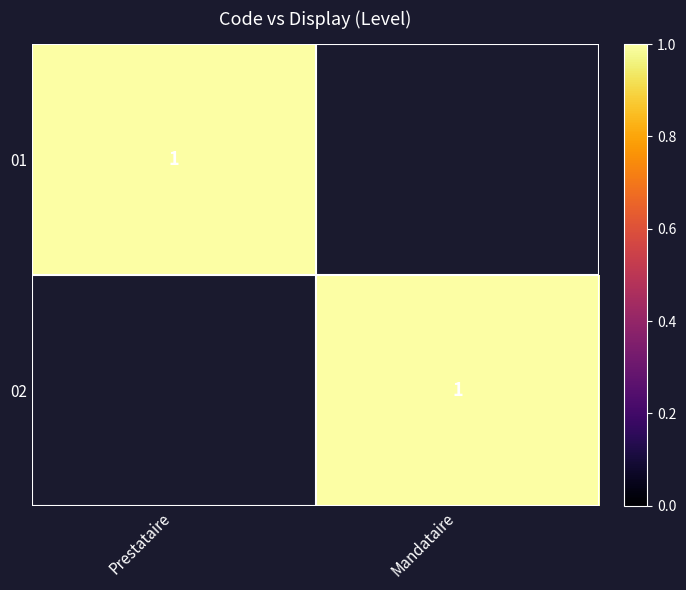

The value of 01 at Prestataire is 2. True or false?

False